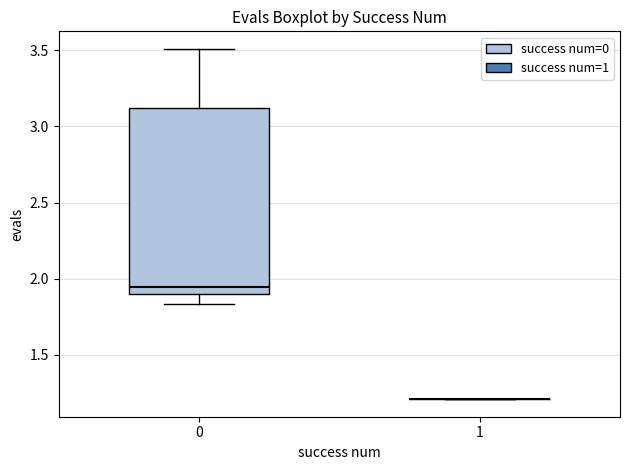

Comparing the boxes themselves (not the whiskers), which one is the tallest?

0